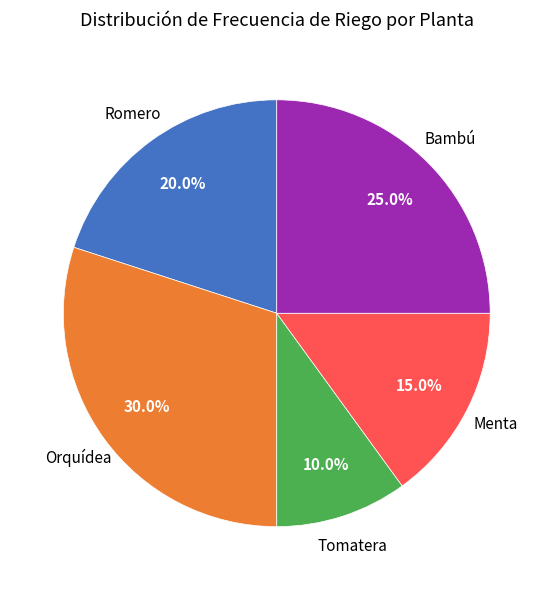

To the nearest percent, what is the average slice percentage?

20%